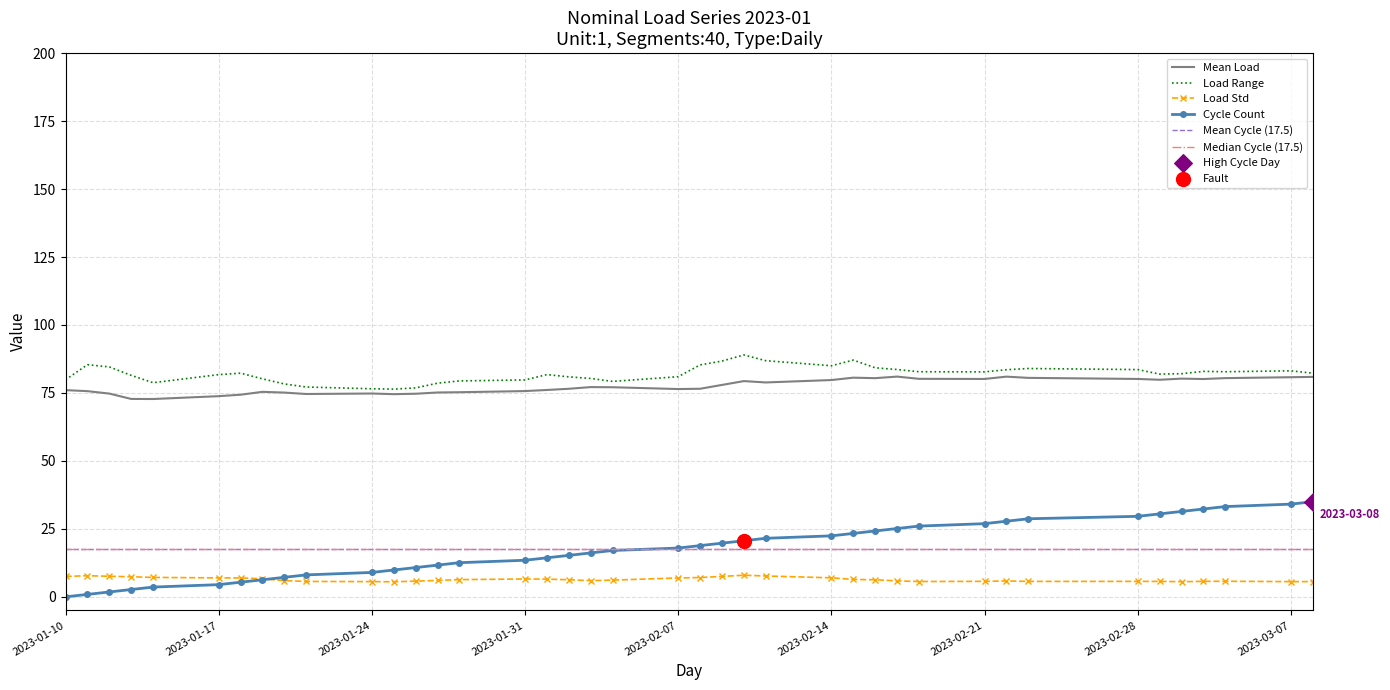

True or false: Load Range and Load Std cross at least once.

False